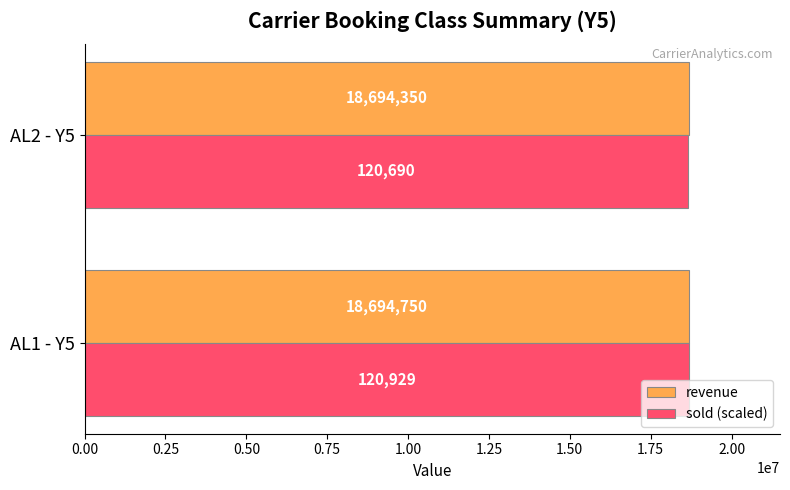

What is the minimum value shown in the chart?

18657802.3